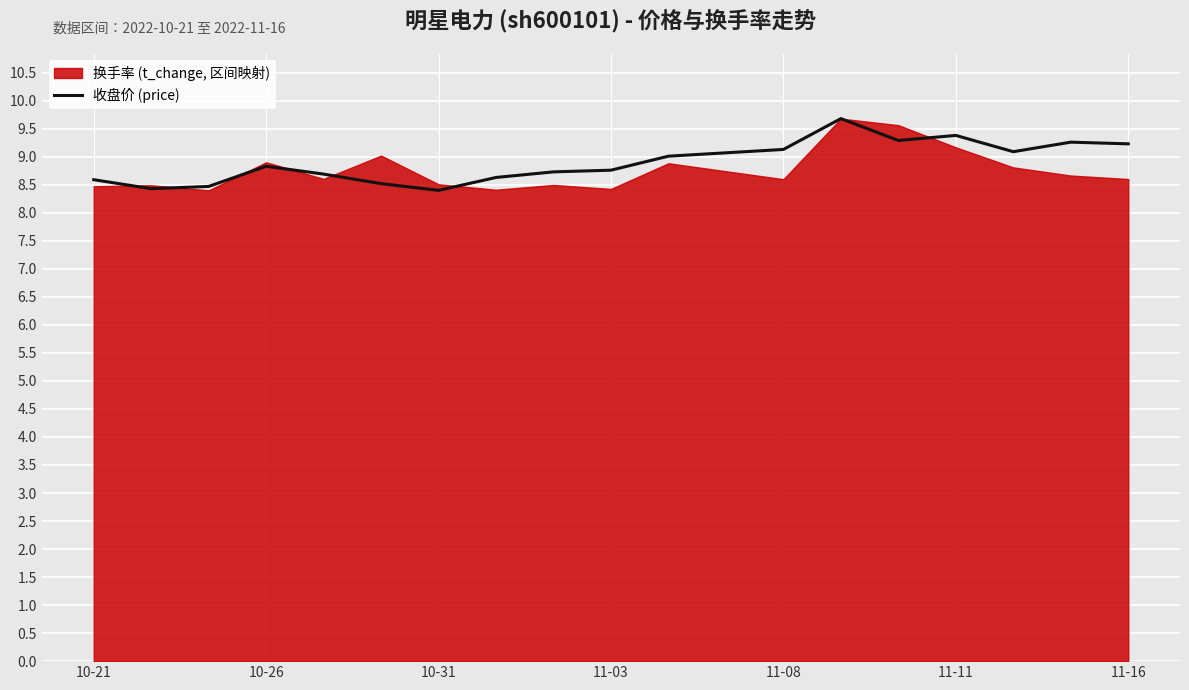

What is the approximate value at 10?

9.0